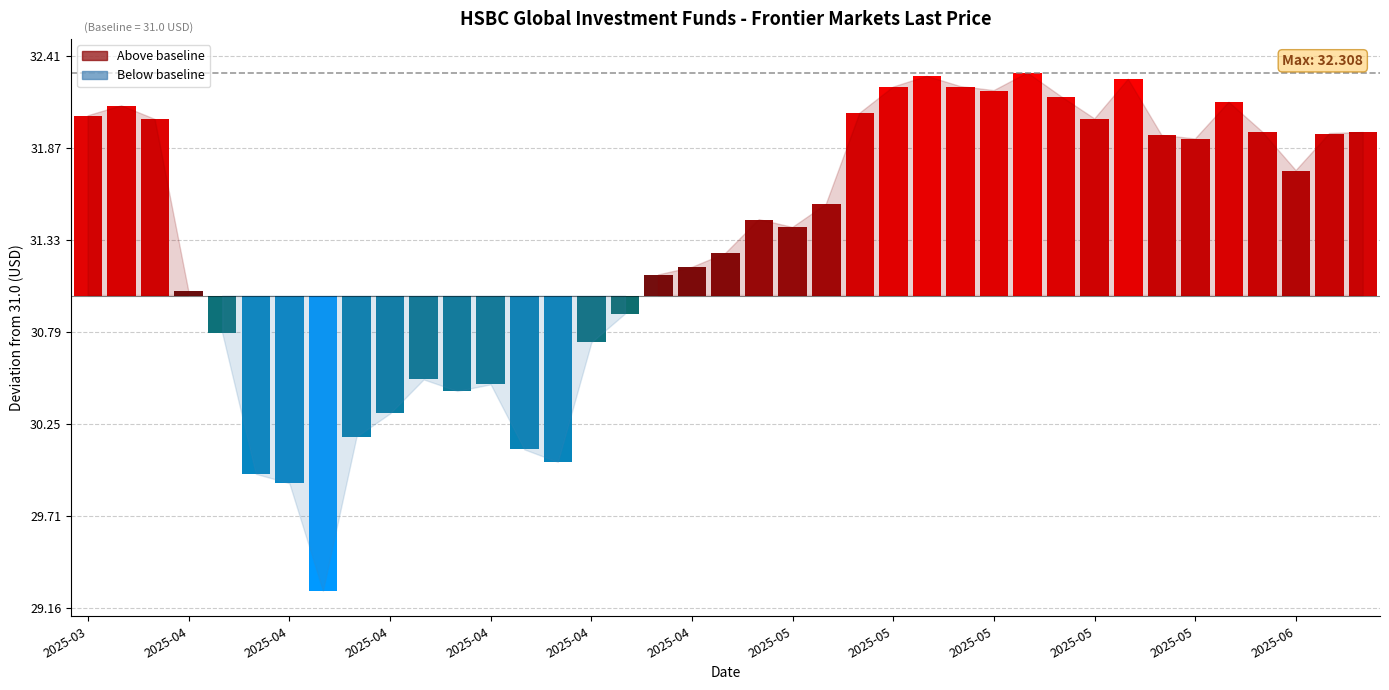

Are the bars grouped side by side (vs. stacked)?

No